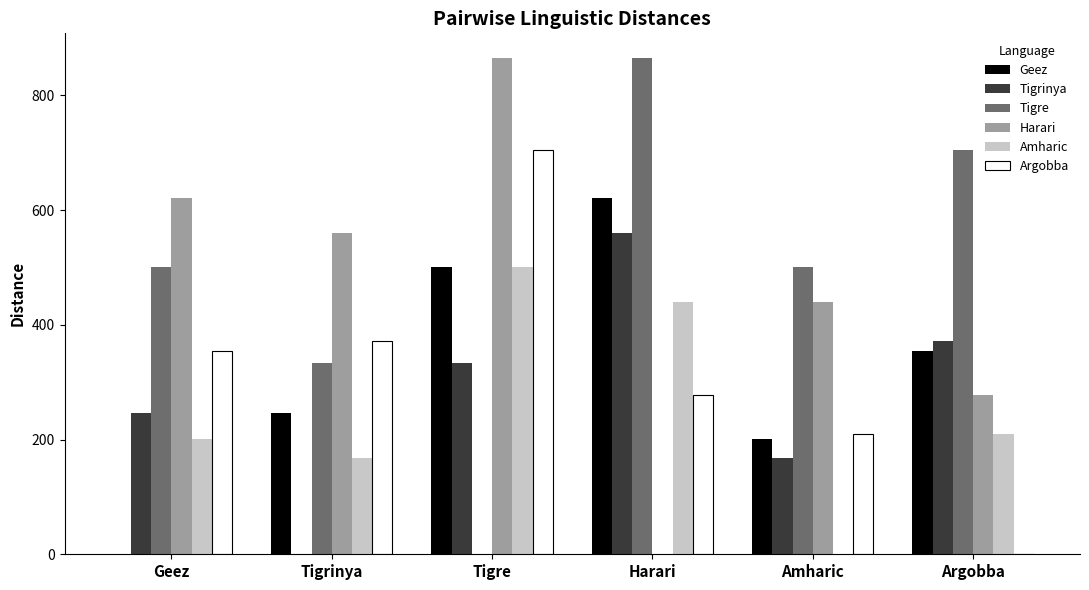

What is the greatest value displayed?

865